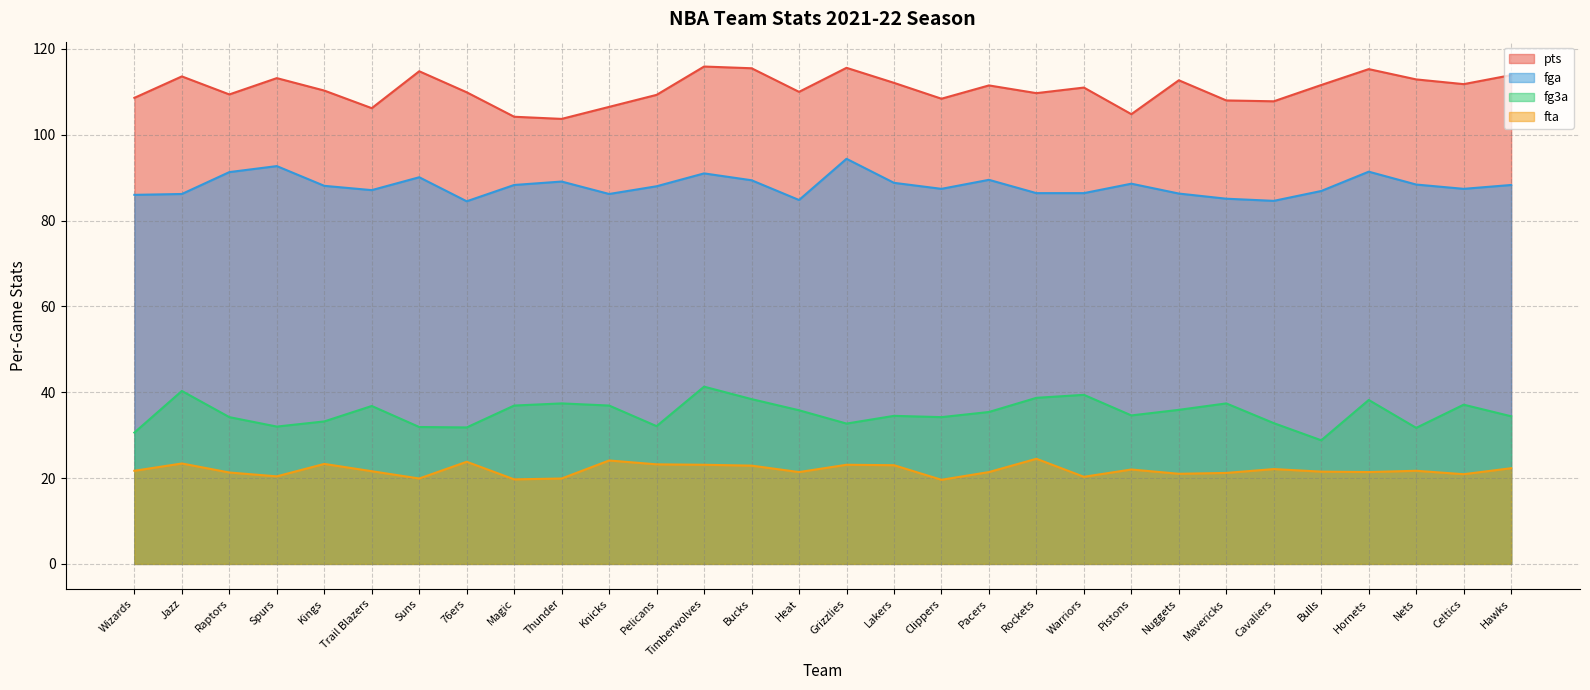

Which category has the lowest value across all series?

Clippers